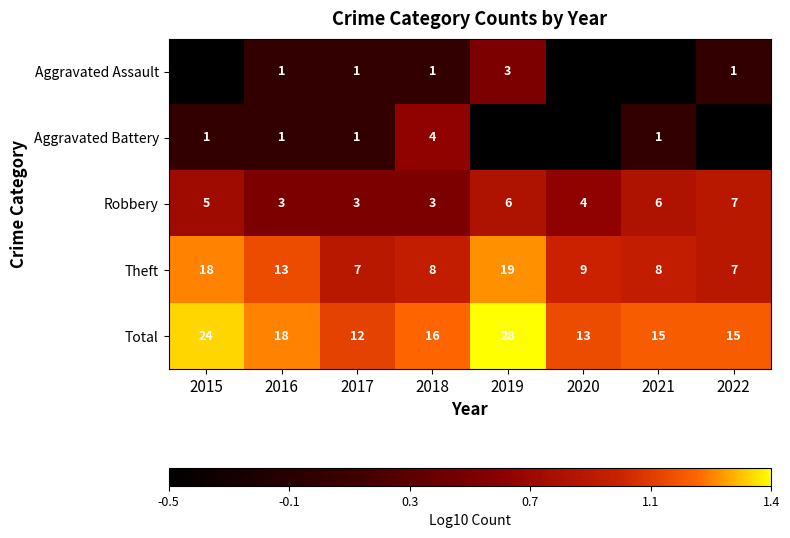

Is the value of Robbery at 2021 greater than the value of Aggravated Battery at 2017?

Yes